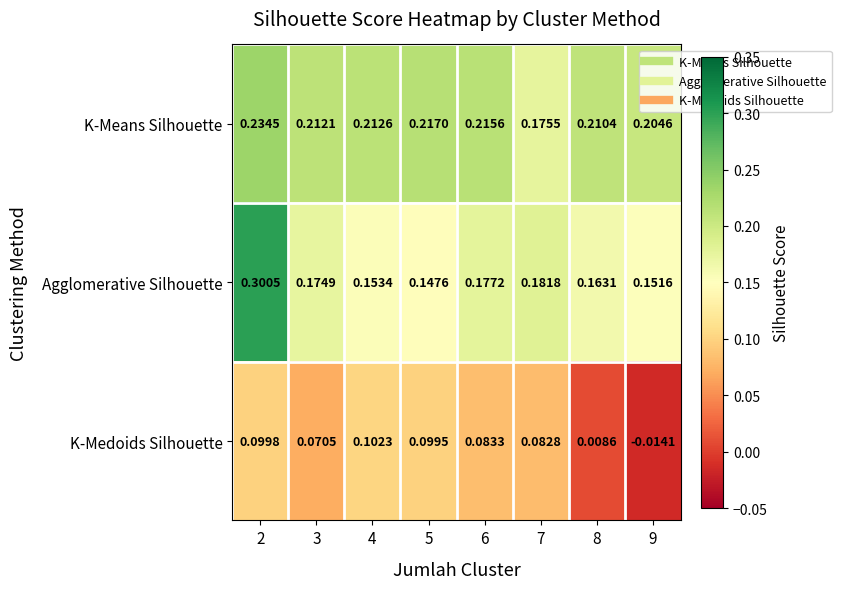

Rank the series by their average value, from highest to lowest.

K-Means Silhouette, Agglomerative Silhouette, K-Medoids Silhouette